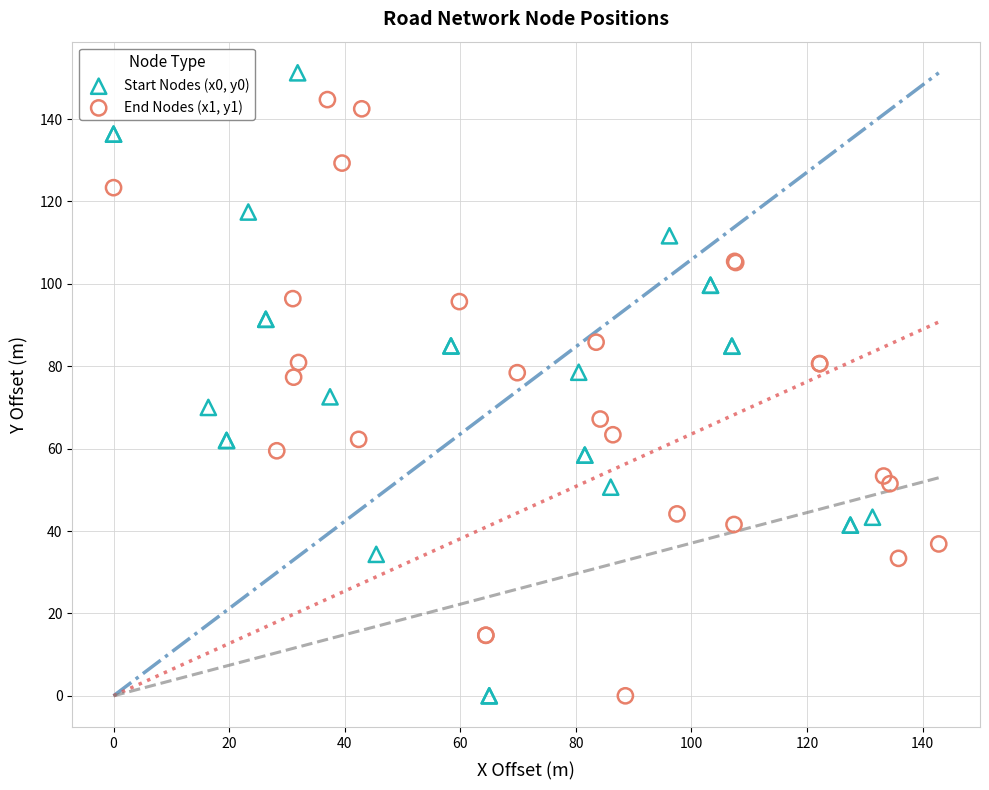

What are all the series names shown in the legend?

Start Nodes (x0, y0), End Nodes (x1, y1)